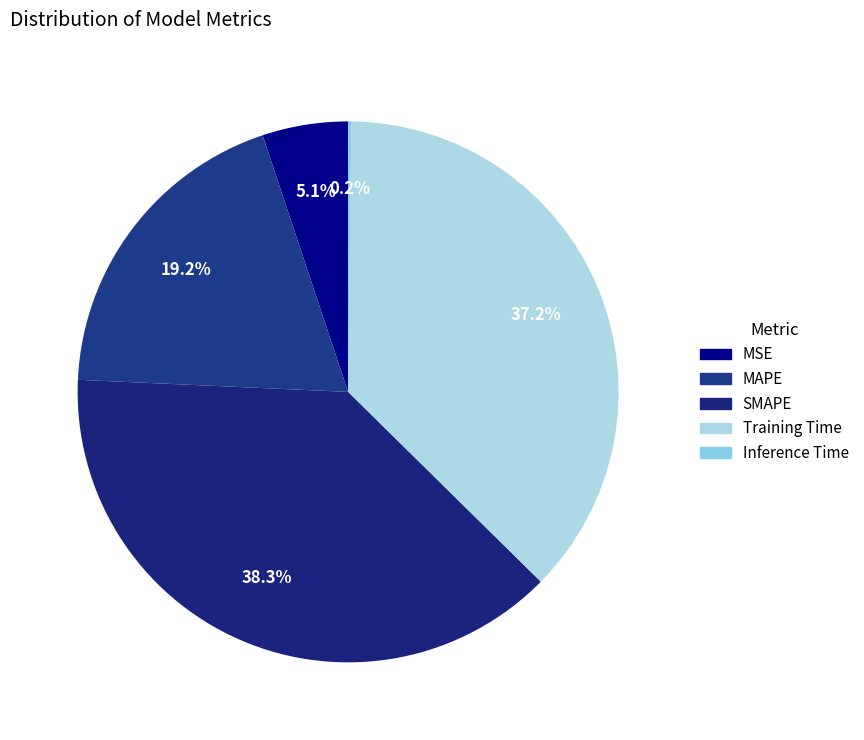

Does SMAPE represent more than half of the total?

No